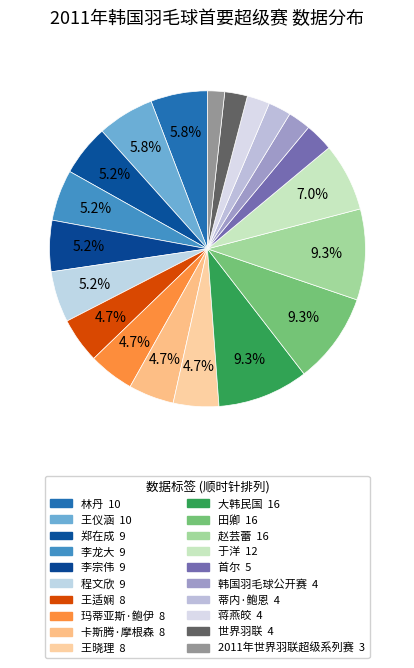

What is the smallest slice in the pie chart?

2011年世界羽联超级系列赛